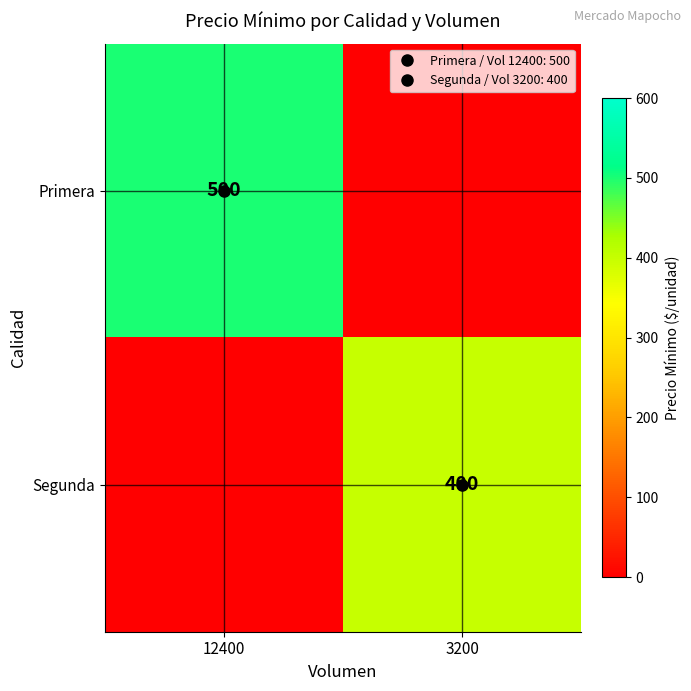

Which series has the largest range (max minus min)?

Primera